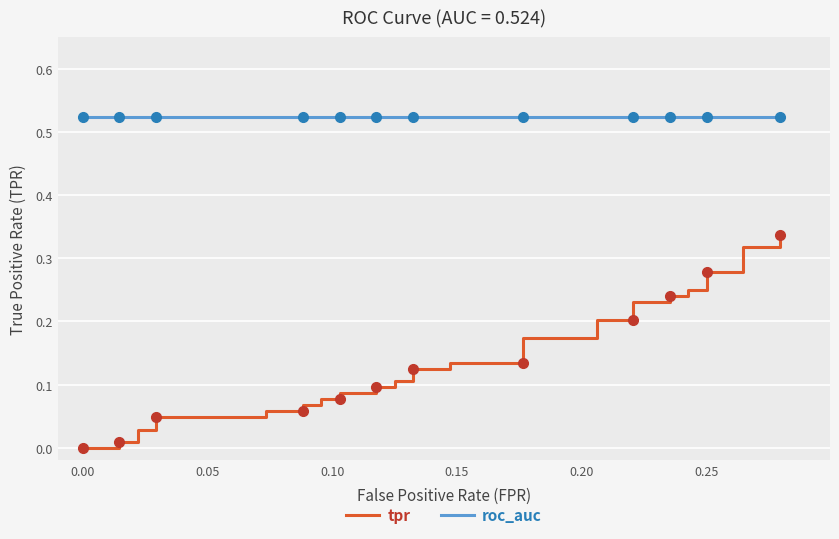

Which series has the widest spread of values?

tpr